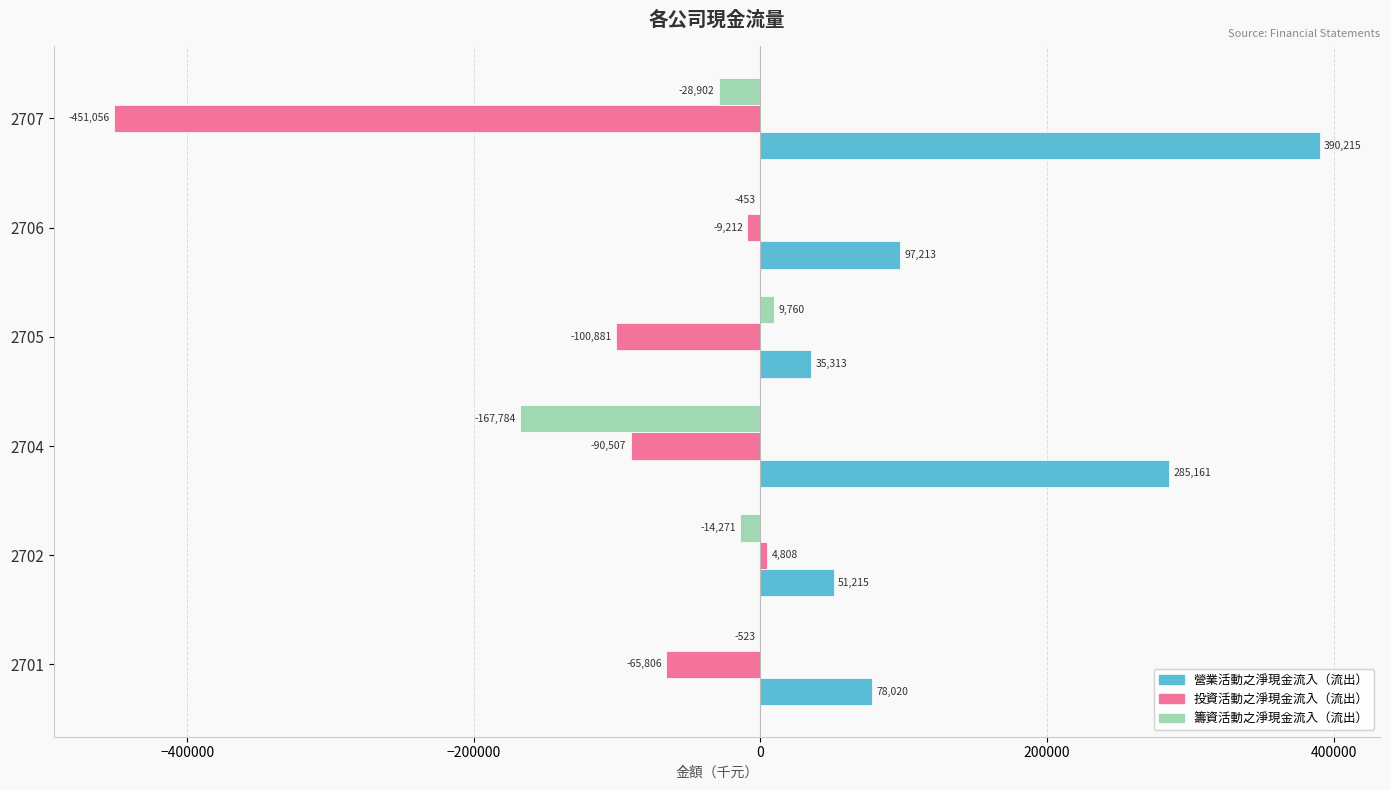

Between 2701 and 2707, which series saw the biggest shift?

投資活動之淨現金流入（流出）